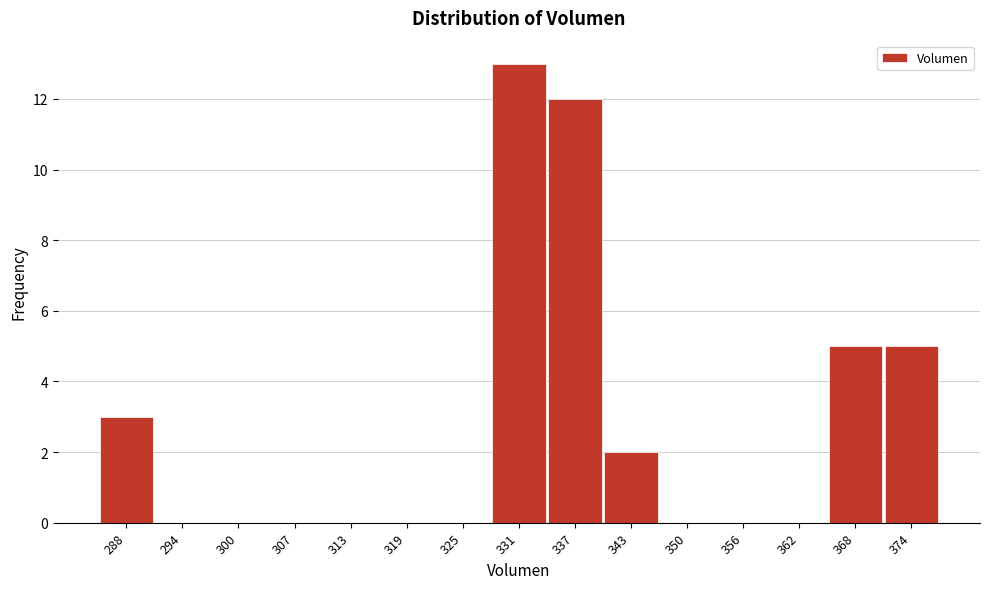

Reading left to right, what are all the values shown in this chart?

288=3	294=0	300=0	307=0	313=0	319=0	325=0	331=13	337=12	343=2	350=0	356=0	362=0	368=5	374=5